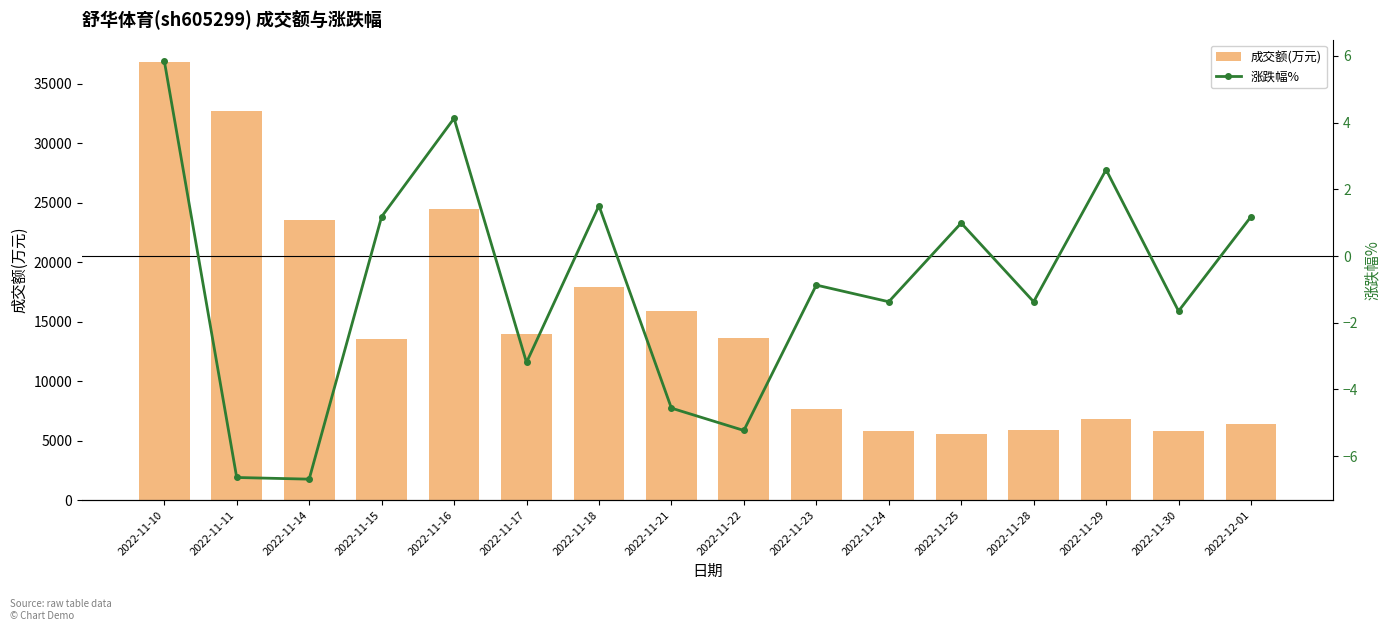

Reading left to right, what are all the values shown in this chart?

成交额(万元): 36846.0	32702.0	23568.0	13523.0	24447.0	13945.0	17879.0	15917.0	13651.0	7674.0	5764.0	5545.0	5874.0	6831.0	5832.0	6412.0
涨跌幅%: 5.9	-6.6	-6.7	1.2	4.1	-3.2	1.5	-4.6	-5.2	-0.9	-1.4	1.0	-1.4	2.6	-1.6	1.2